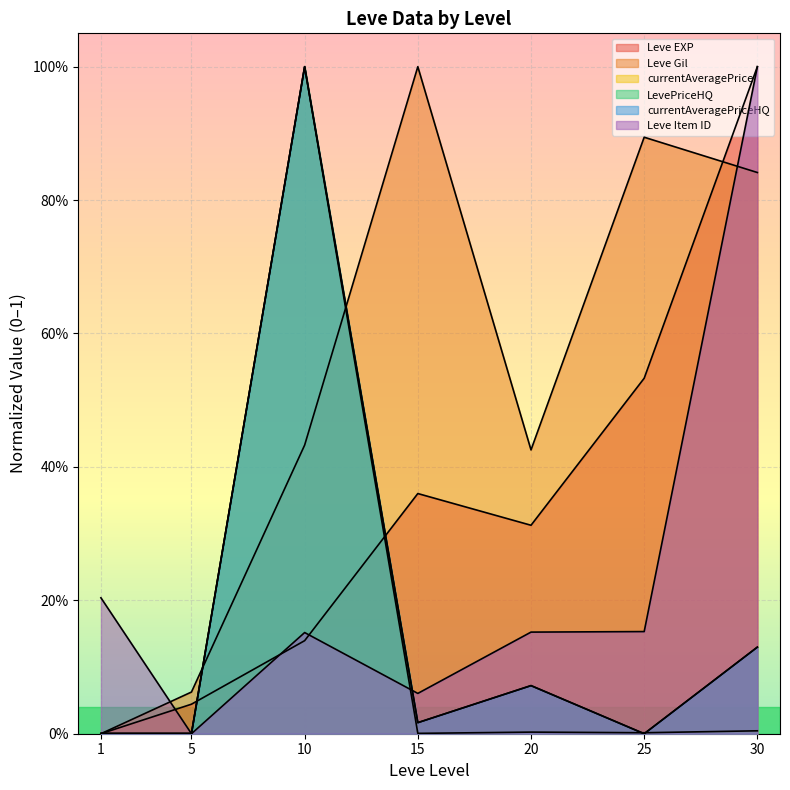

Is it true that Leve Item ID equals 1.8 at 30?

False